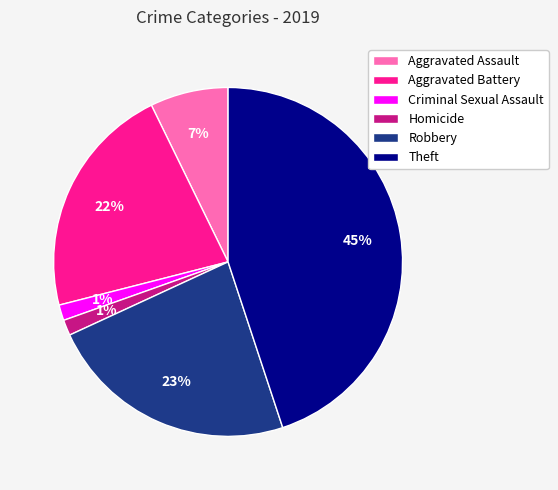

Which category has the biggest portion of the pie?

Theft